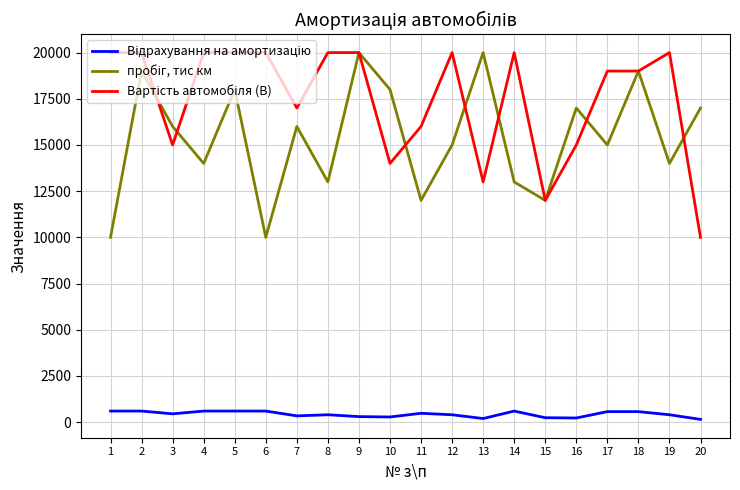

What is the greatest value displayed?

20000